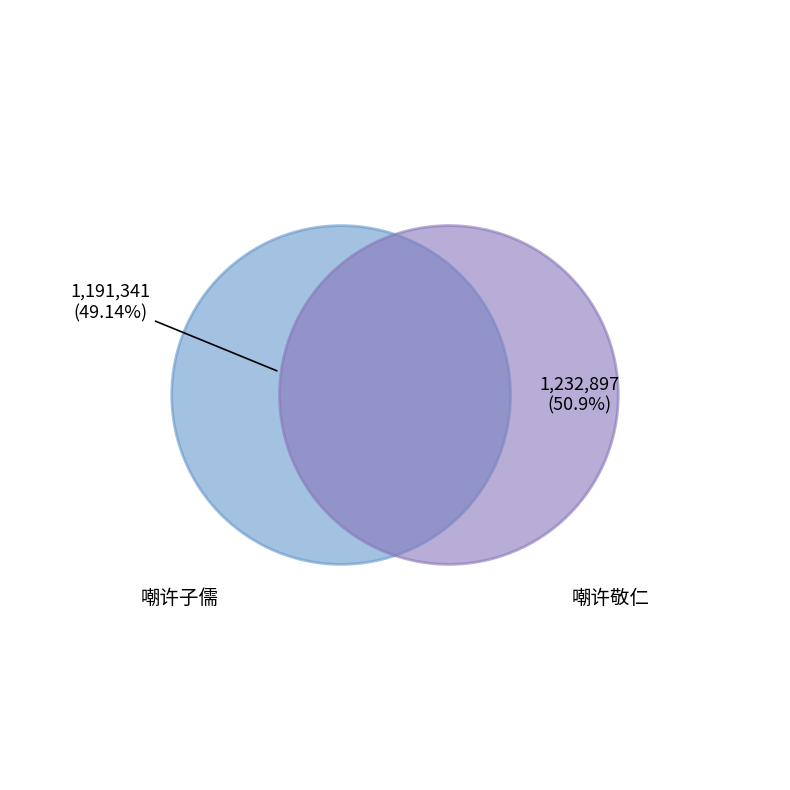

Which slice represents more than half of the pie?

嘲许敬仁